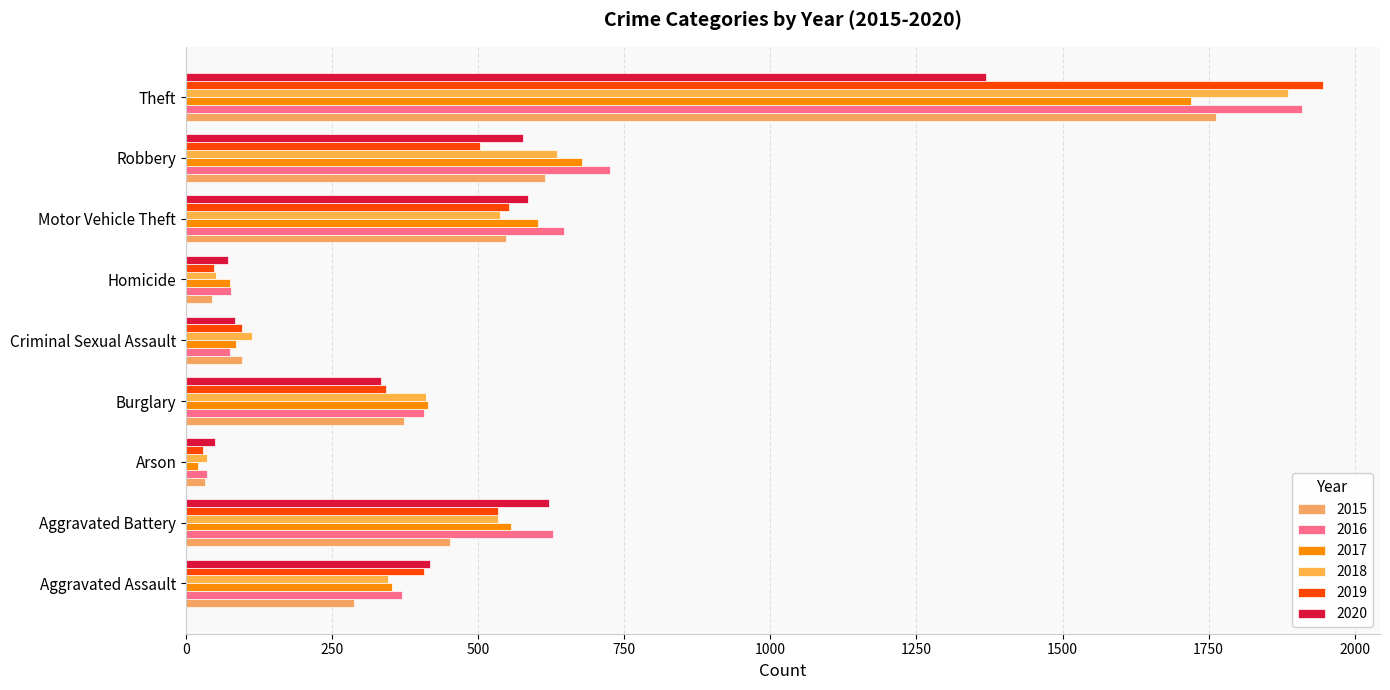

List the series in order of their peak value, lowest first.

2020, 2017, 2015, 2018, 2016, 2019